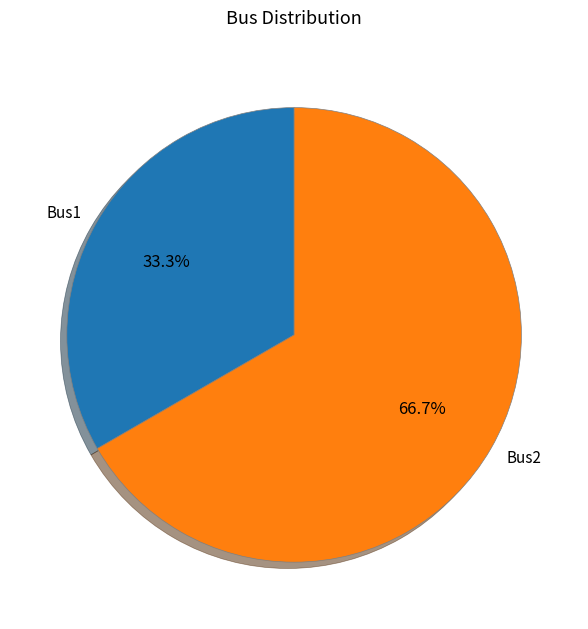

Count the number of slices in the pie.

2